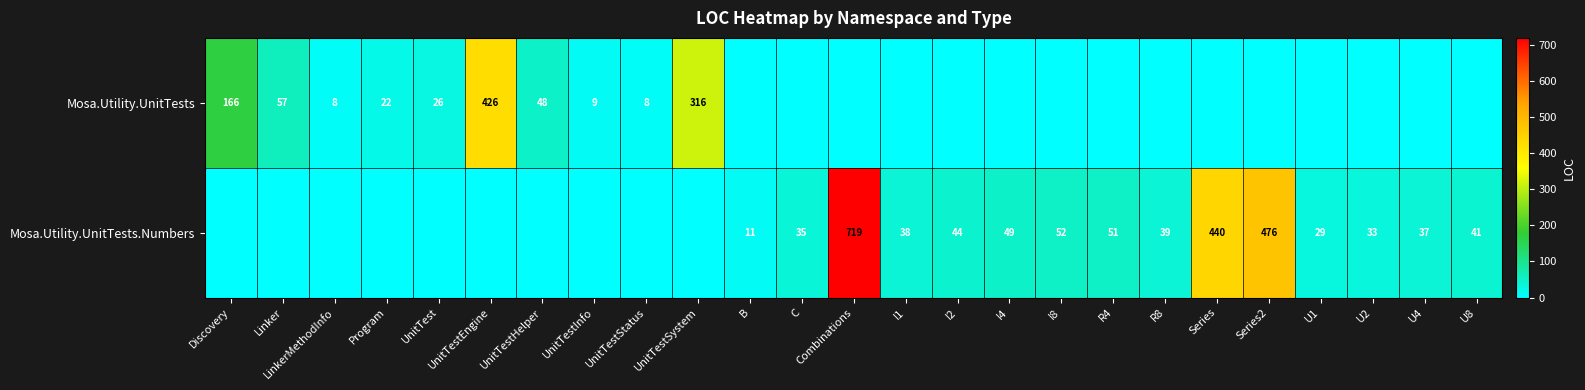

The Mosa.Utility.UnitTests.Numbers series shows 24 at U8. True or false?

False